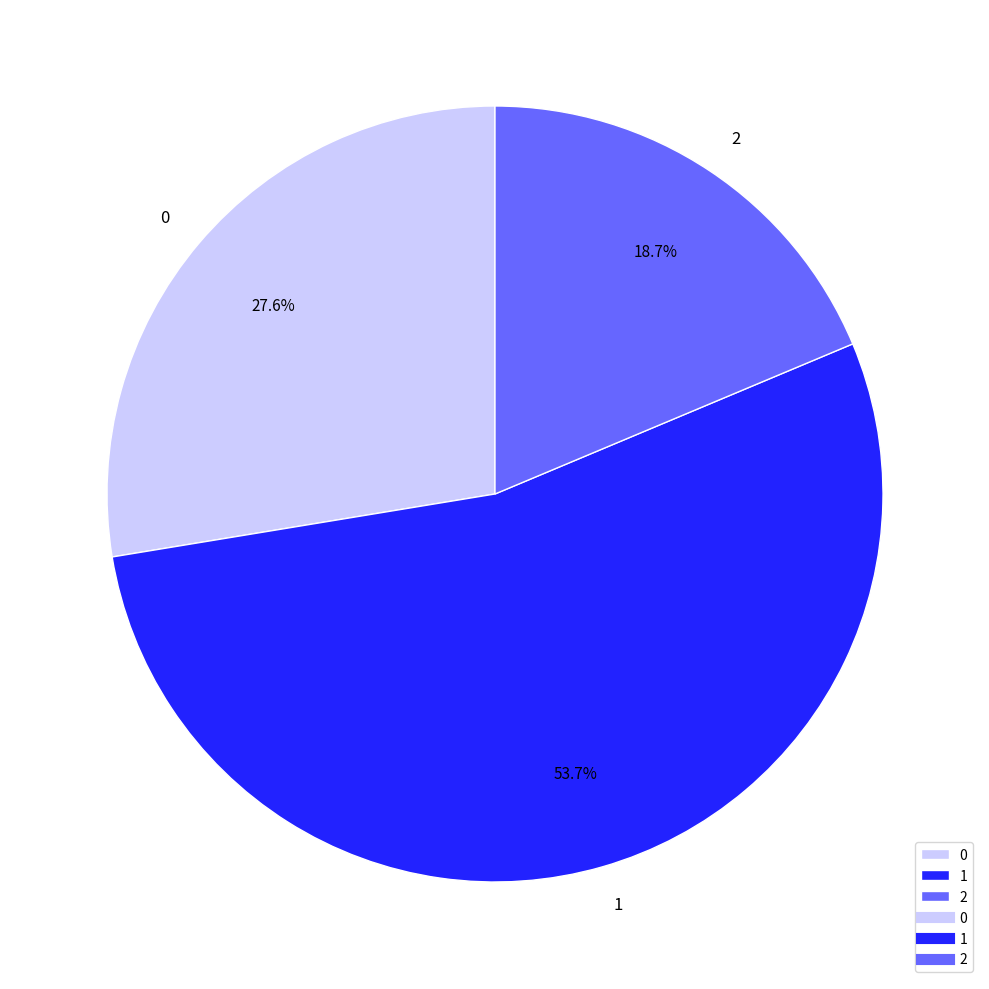

Rank the categories by value from highest to lowest.

1, 0, 2